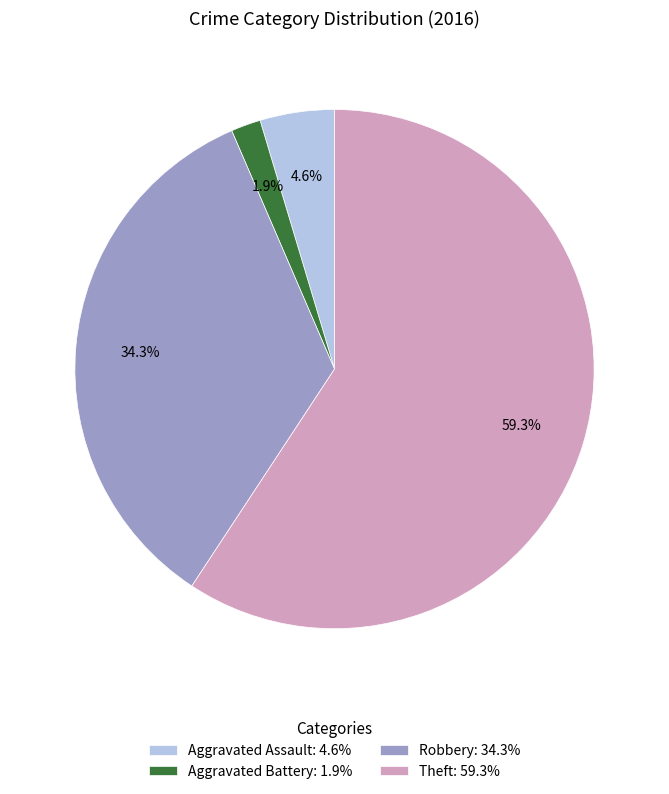

To the nearest percent, what is the combined percentage of Aggravated Assault and Aggravated Battery?

6%